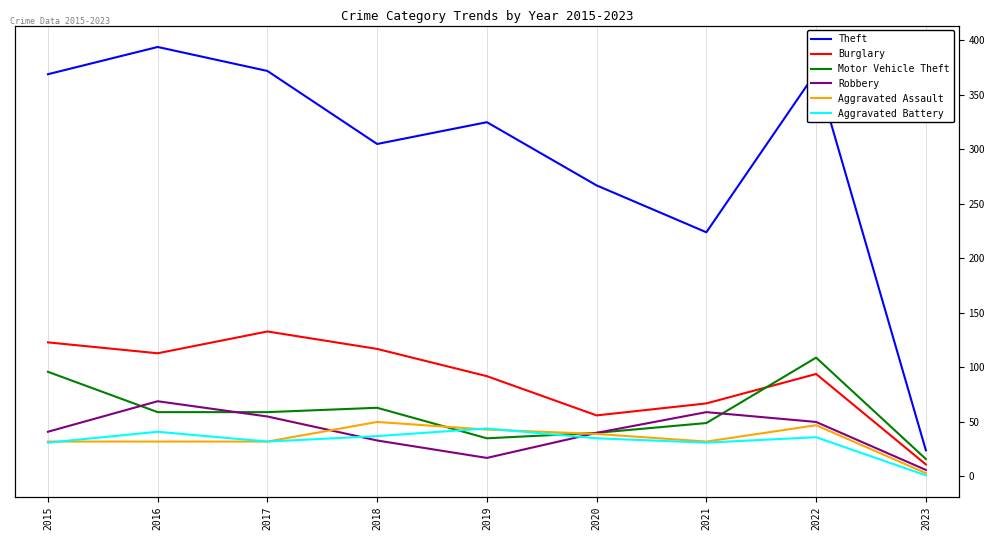

True or false: Burglary and Aggravated Assault cross at least once.

False